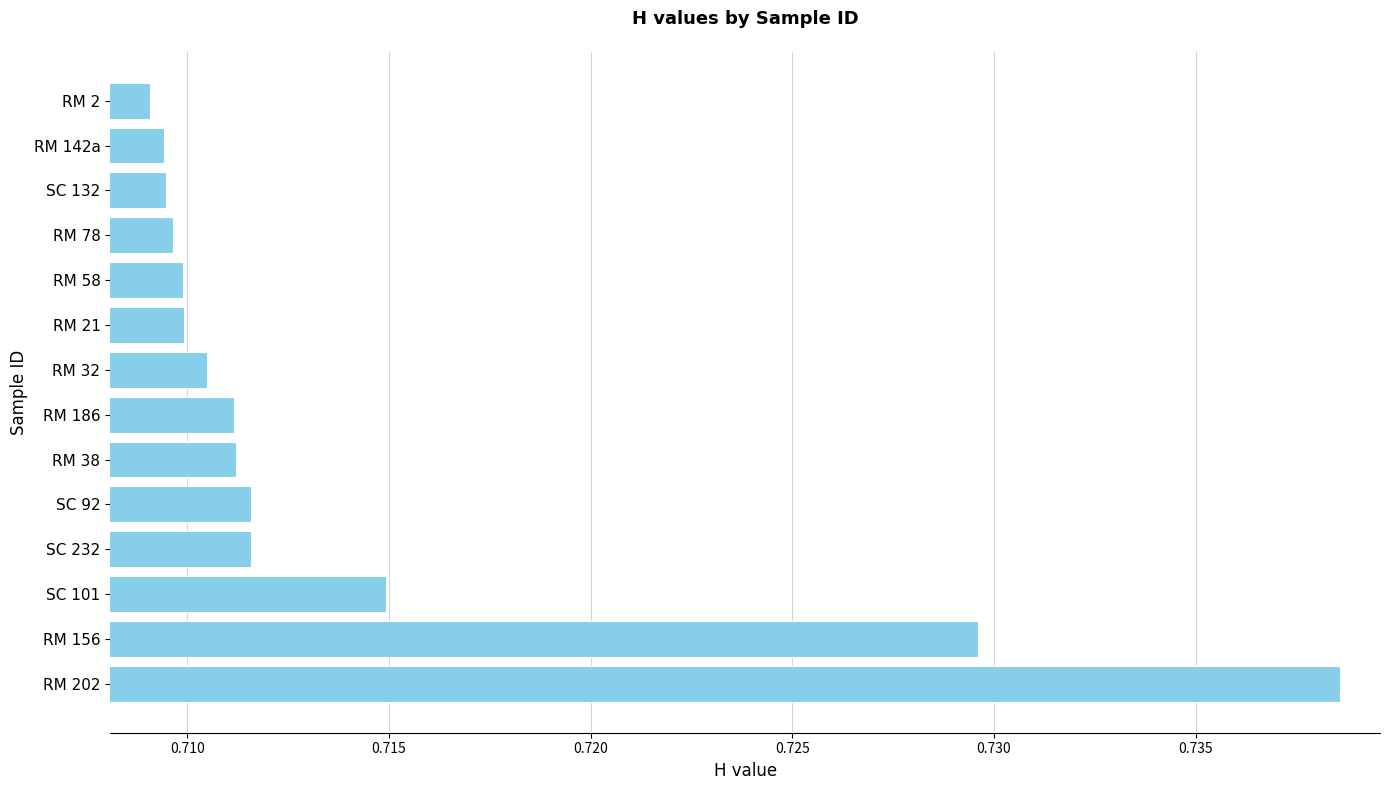

The chart shows a value of 0.3 at SC 232. True or false?

False